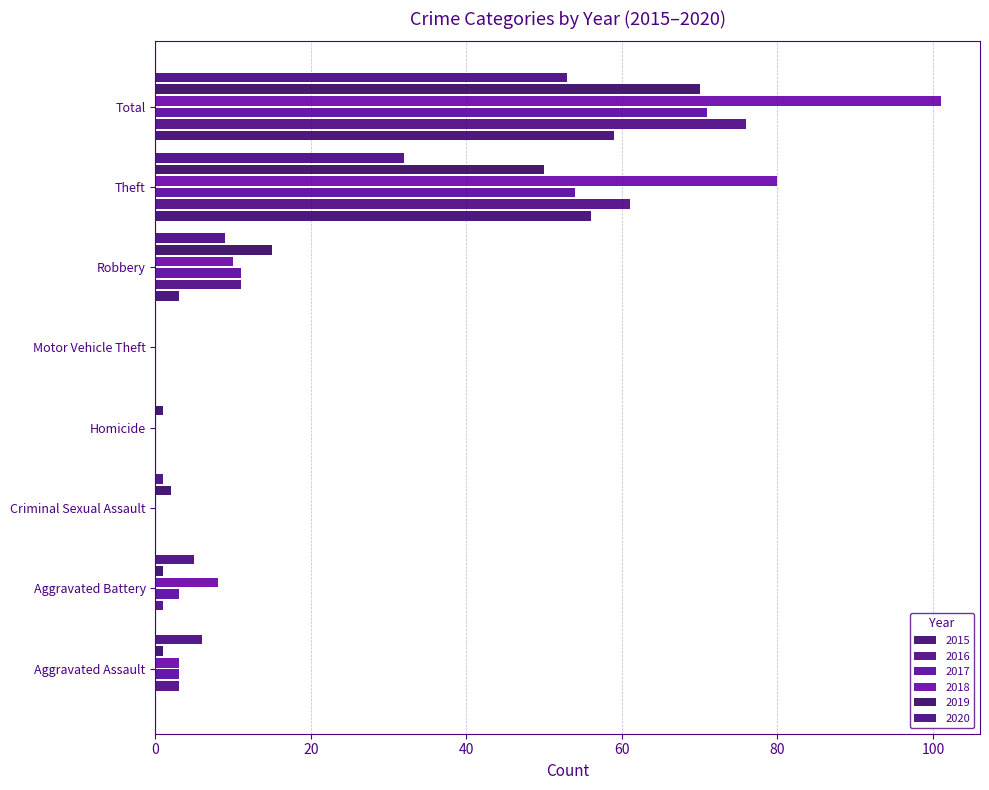

How many series are shown in this chart?

6